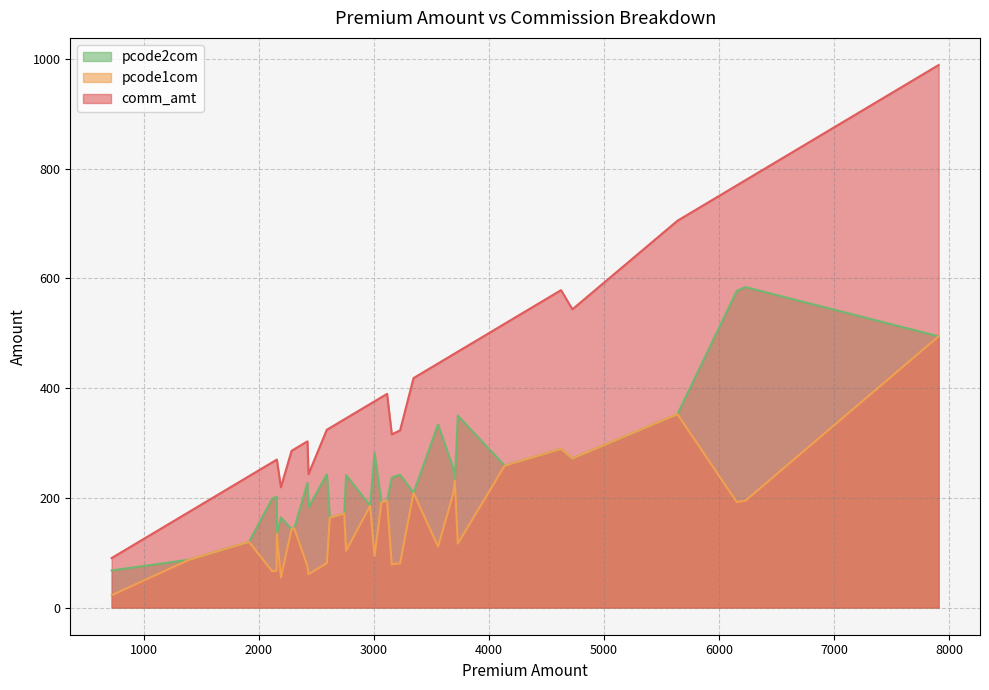

Where is pcode2com nearest to the value 325?

3559